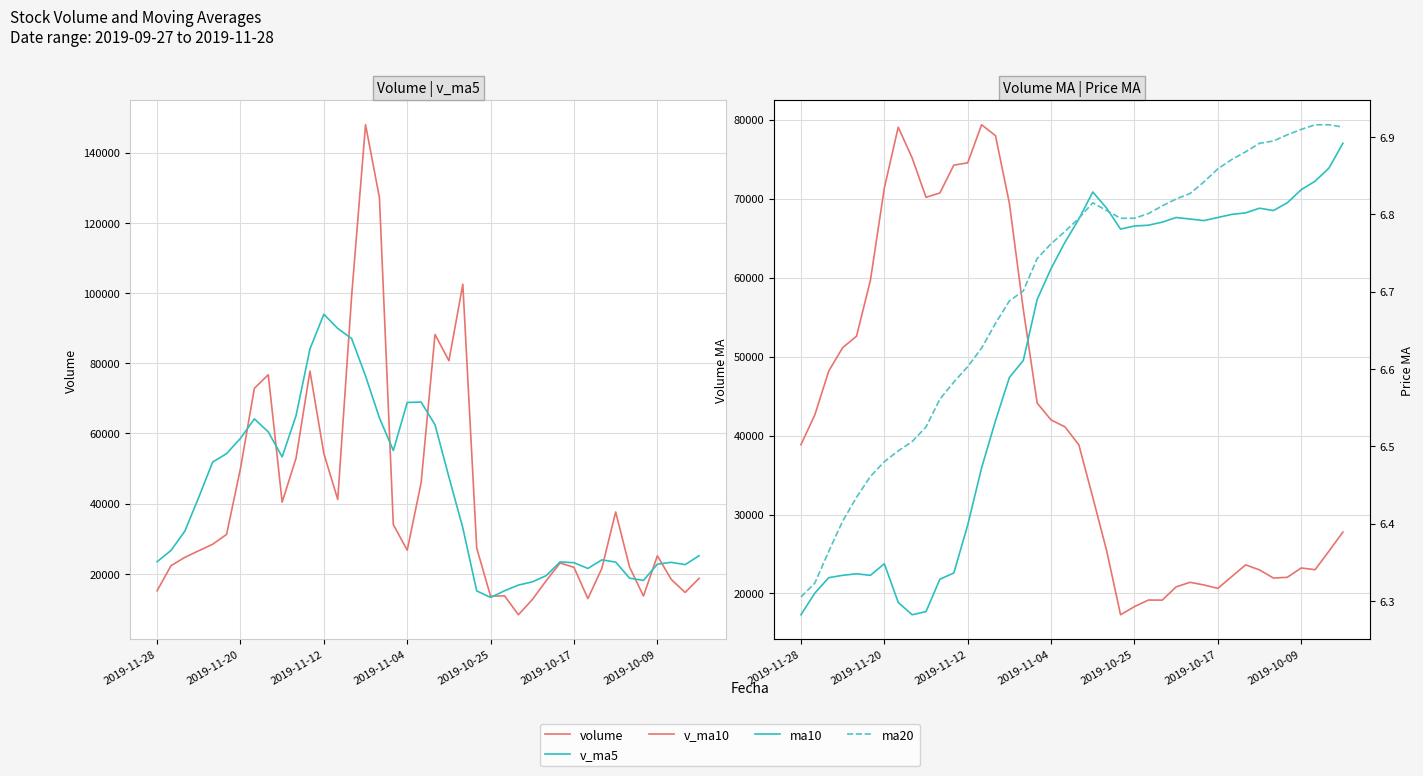

In volume, how many points are higher than both neighbors (excluding endpoints)?

9